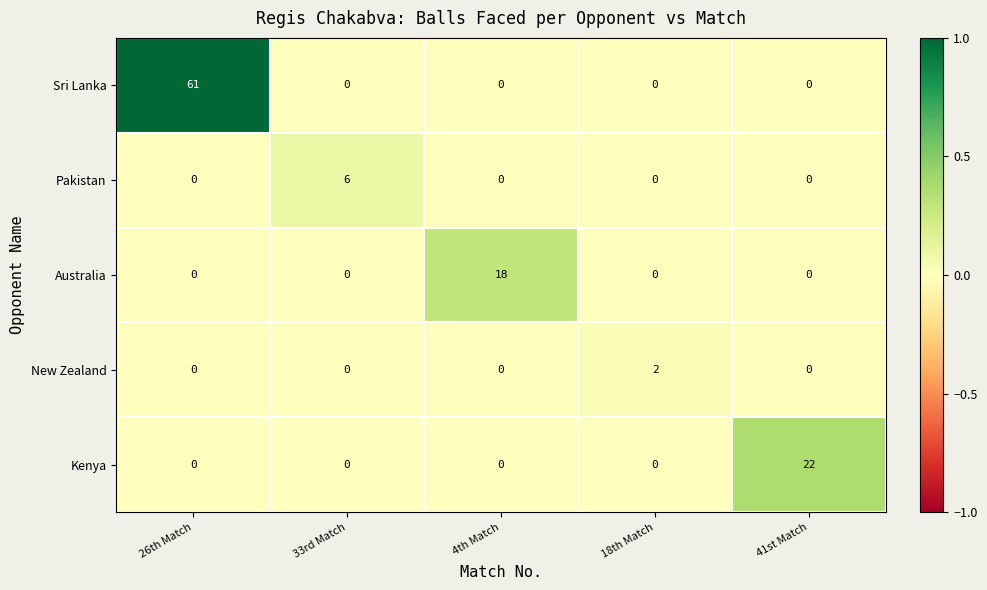

Which series has the largest range (max minus min)?

Sri Lanka